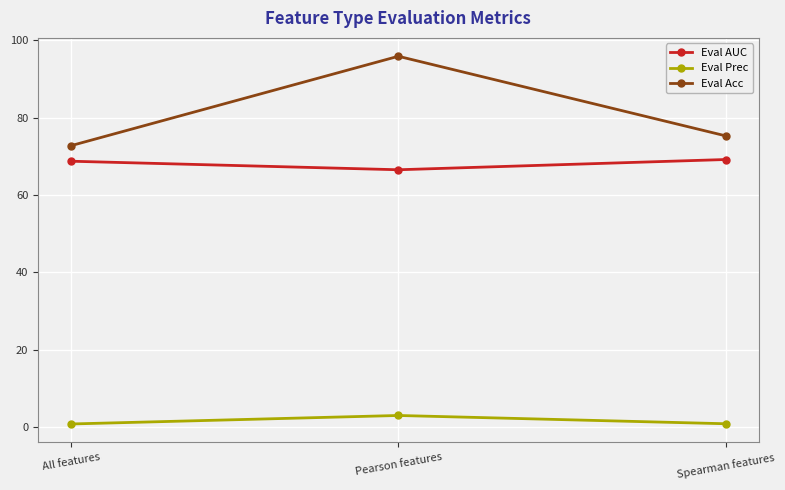

How many lines are shown in the chart?

3